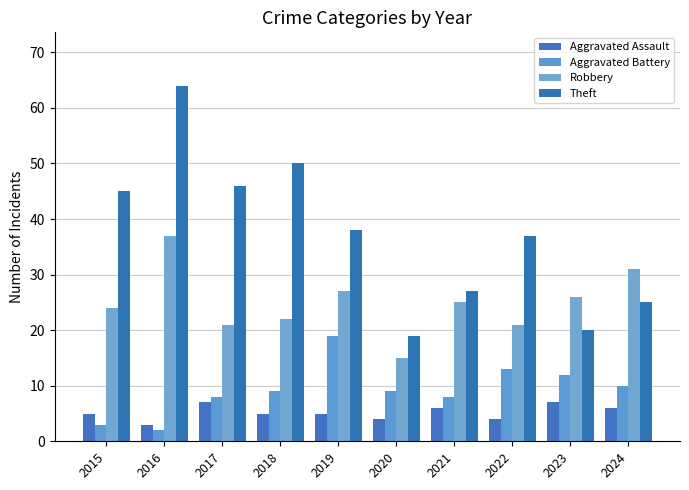

What is the difference between the Theft values at 2022 and 2020?

18